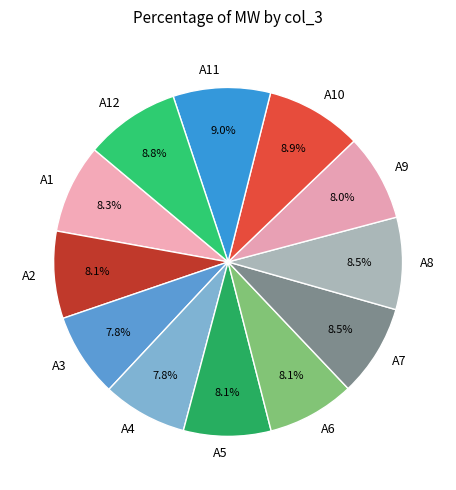

Approximately how many times larger is the value at A1 compared to A4?

1.1